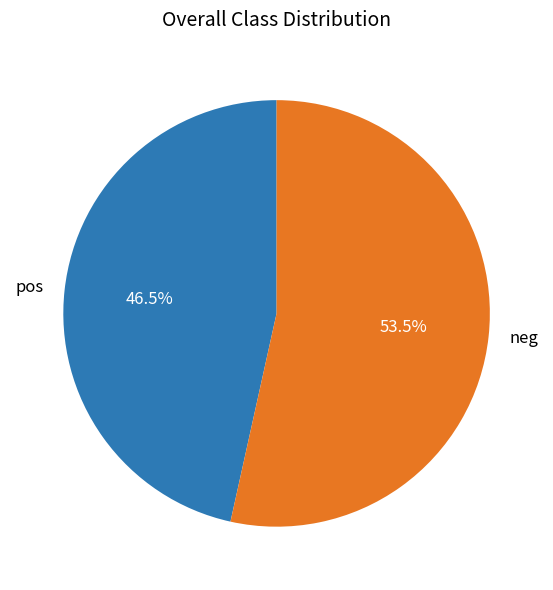

Approximately how many times larger is the value at pos compared to neg?

0.9